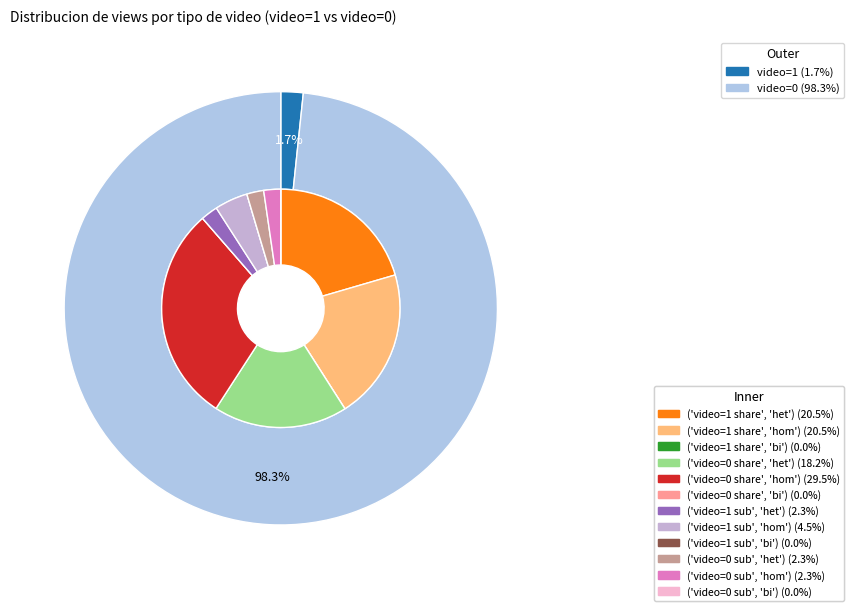

The 0 slice represents 99% of the pie. True or false?

False